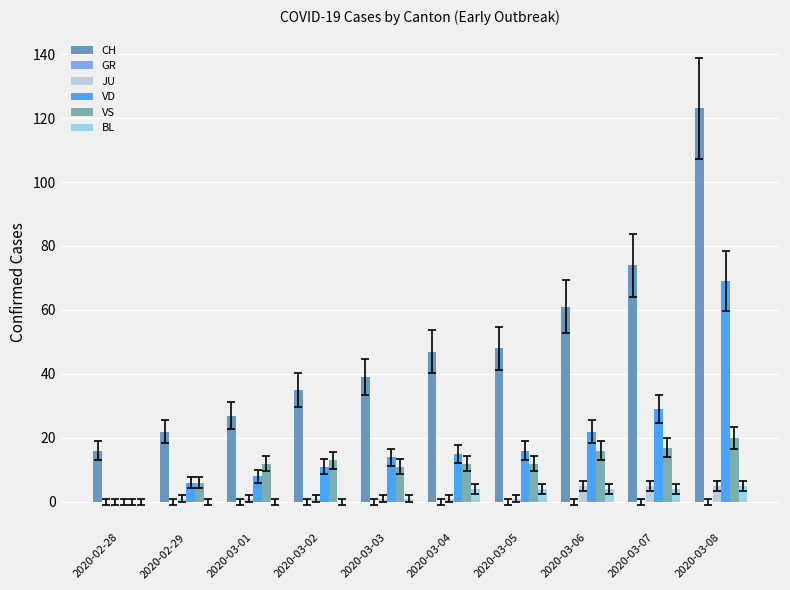

What is the greatest value displayed?

123